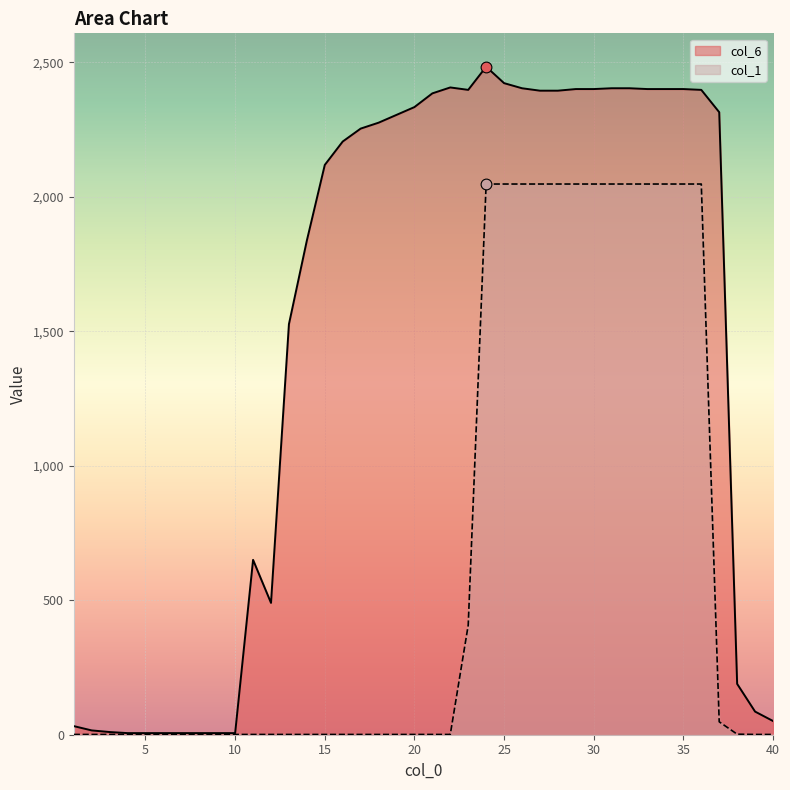

At how many categories does at least one series exceed 181?

28